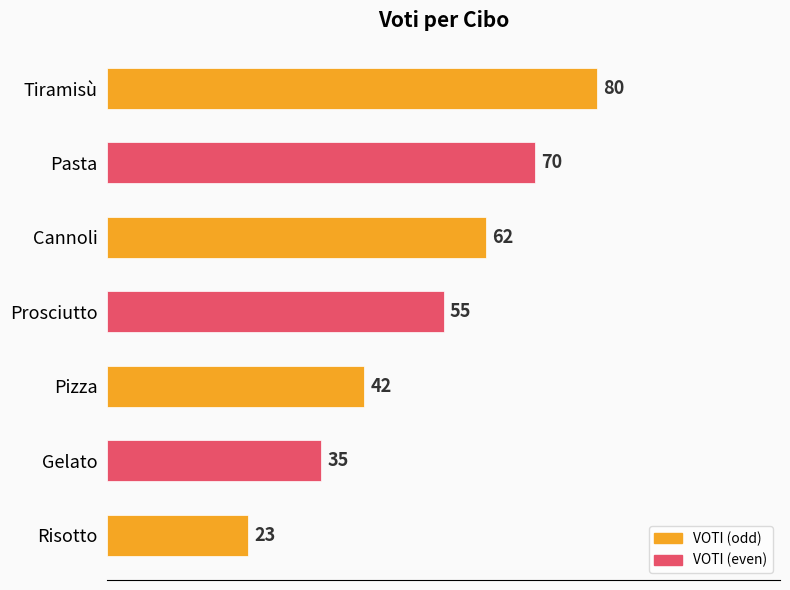

What is the change in value from Risotto to Tiramisù?

+57